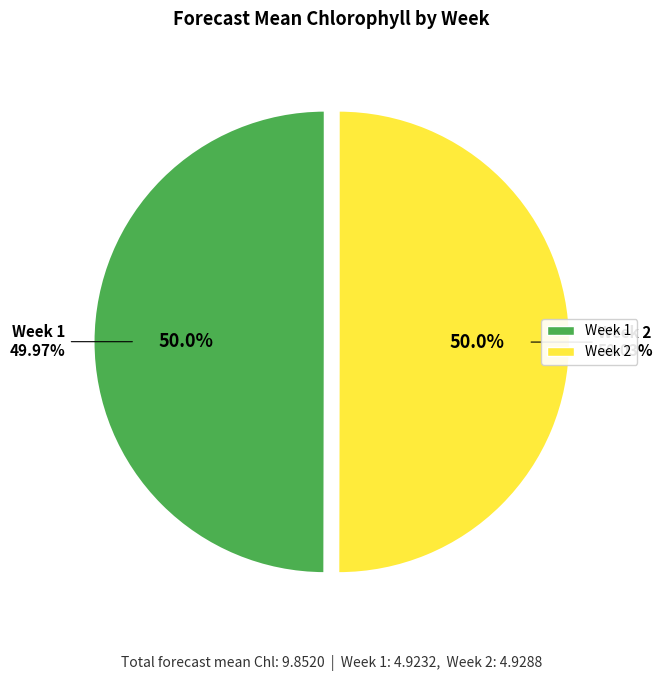

To the nearest percent, what percentage of the pie is Week 1?

50%